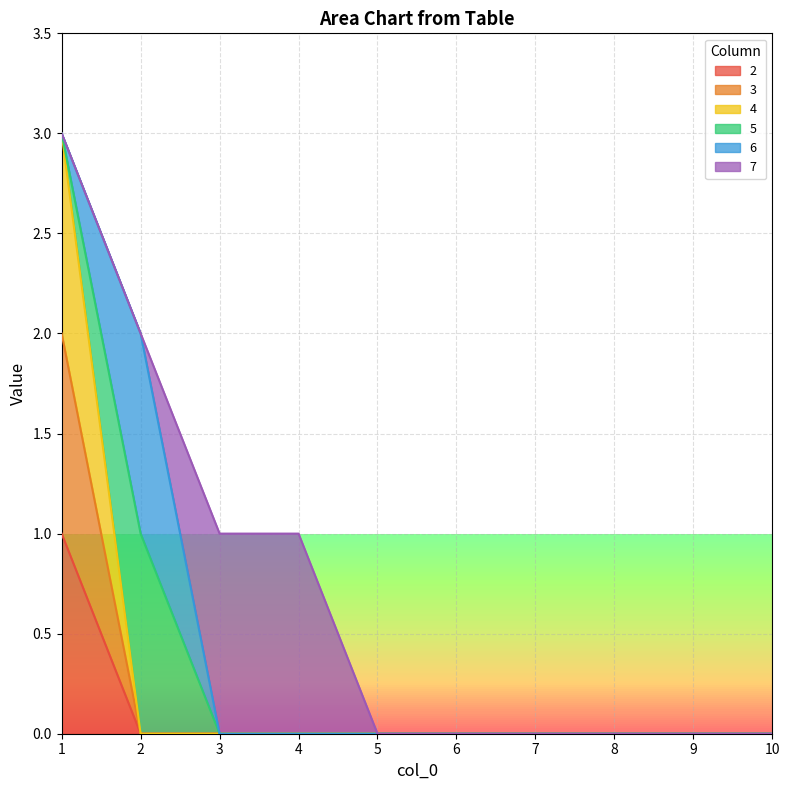

Does the chart have visible grid lines?

Yes